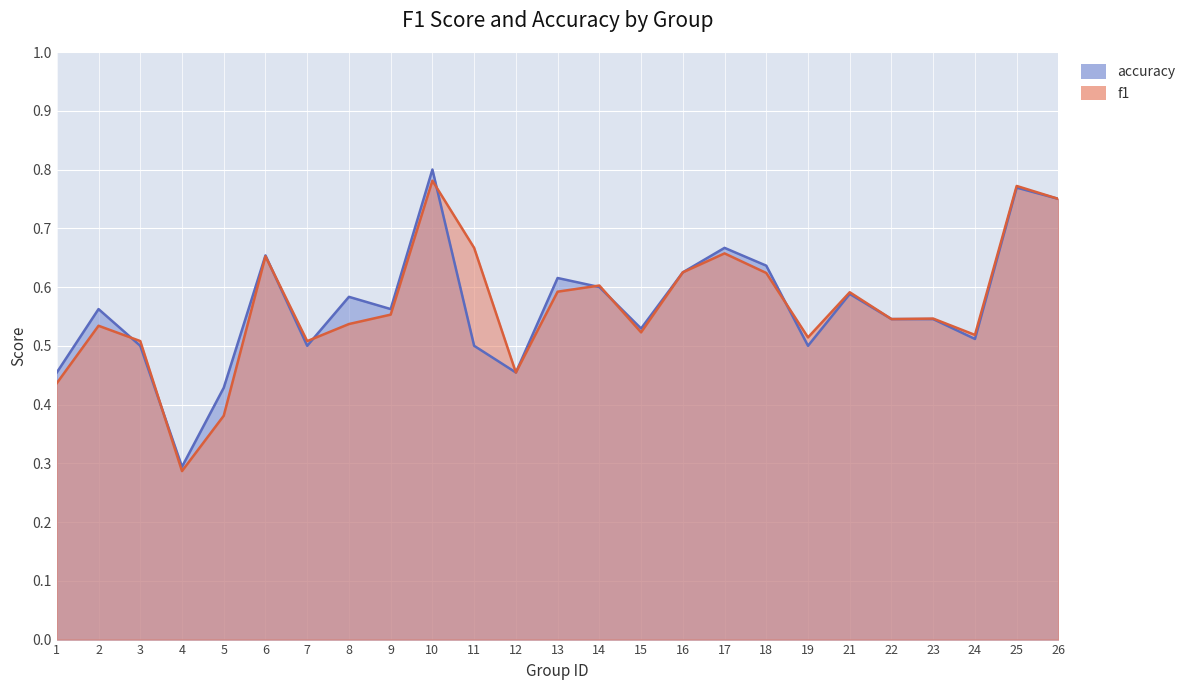

True or false: f1 and accuracy intersect in this chart.

True